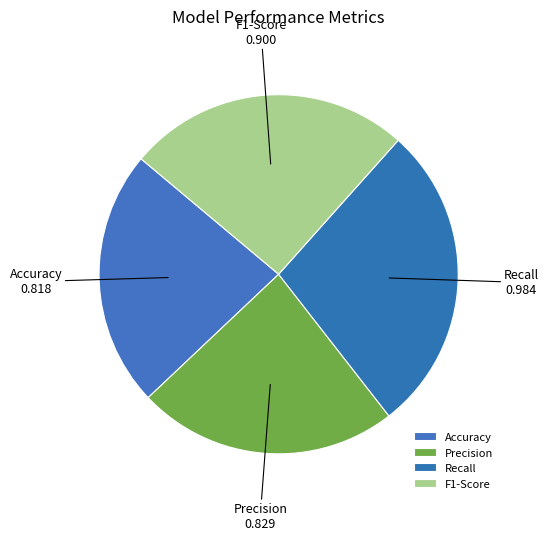

True or false: Precision accounts for 36% of the total.

False